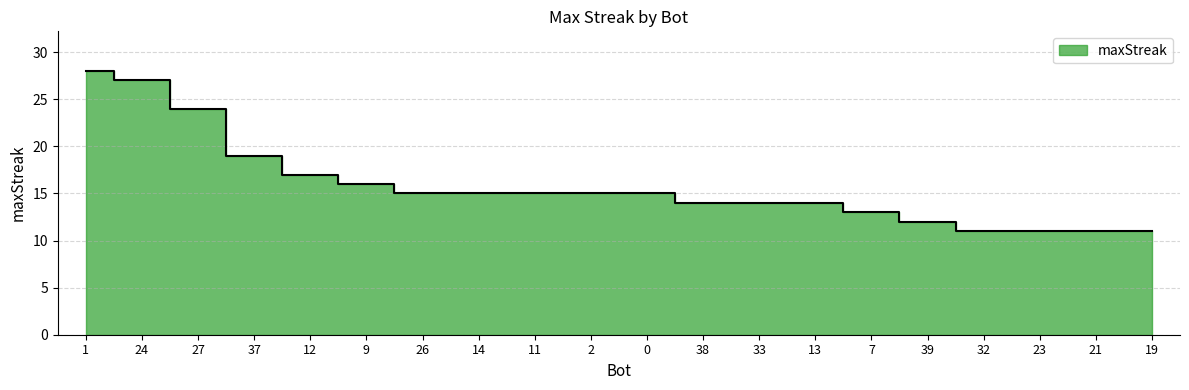

Rank the categories by value from lowest to highest.

32, 23, 21, 19, 39, 7, 38, 33, 13, 26, 14, 11, 2, 0, 9, 12, 37, 27, 24, 1